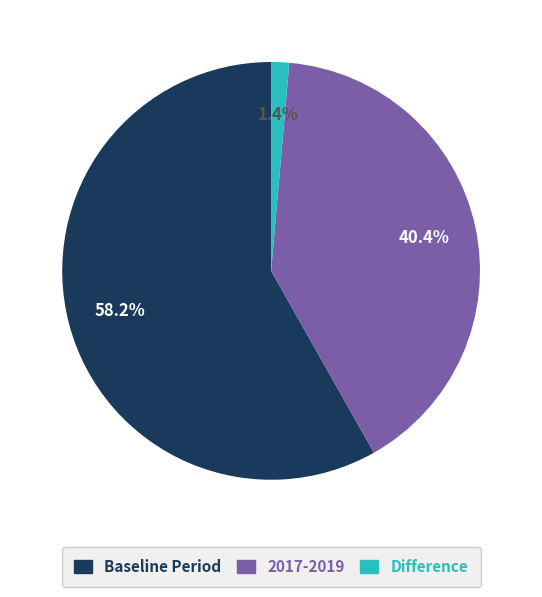

Does any single category account for the majority?

Yes